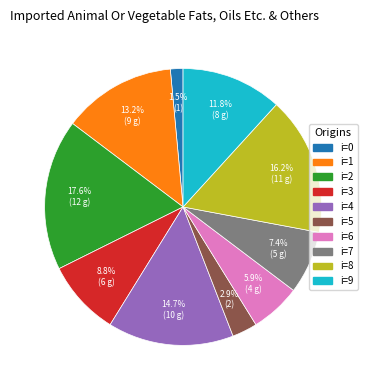

Does any single category account for the majority?

No